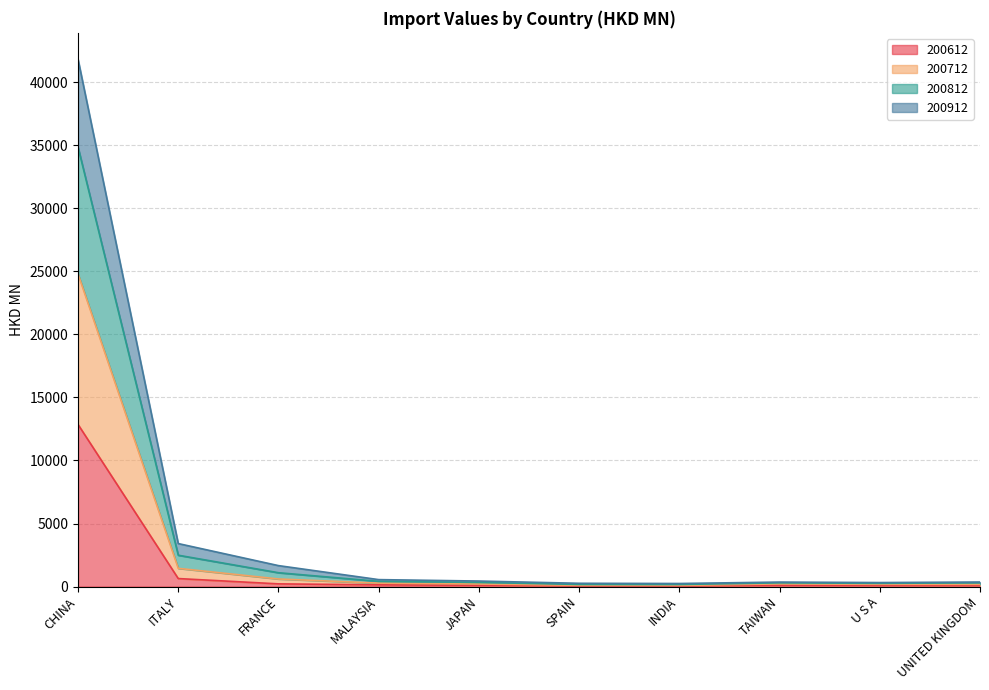

Where is 200612 nearest to the value 6448?

ITALY